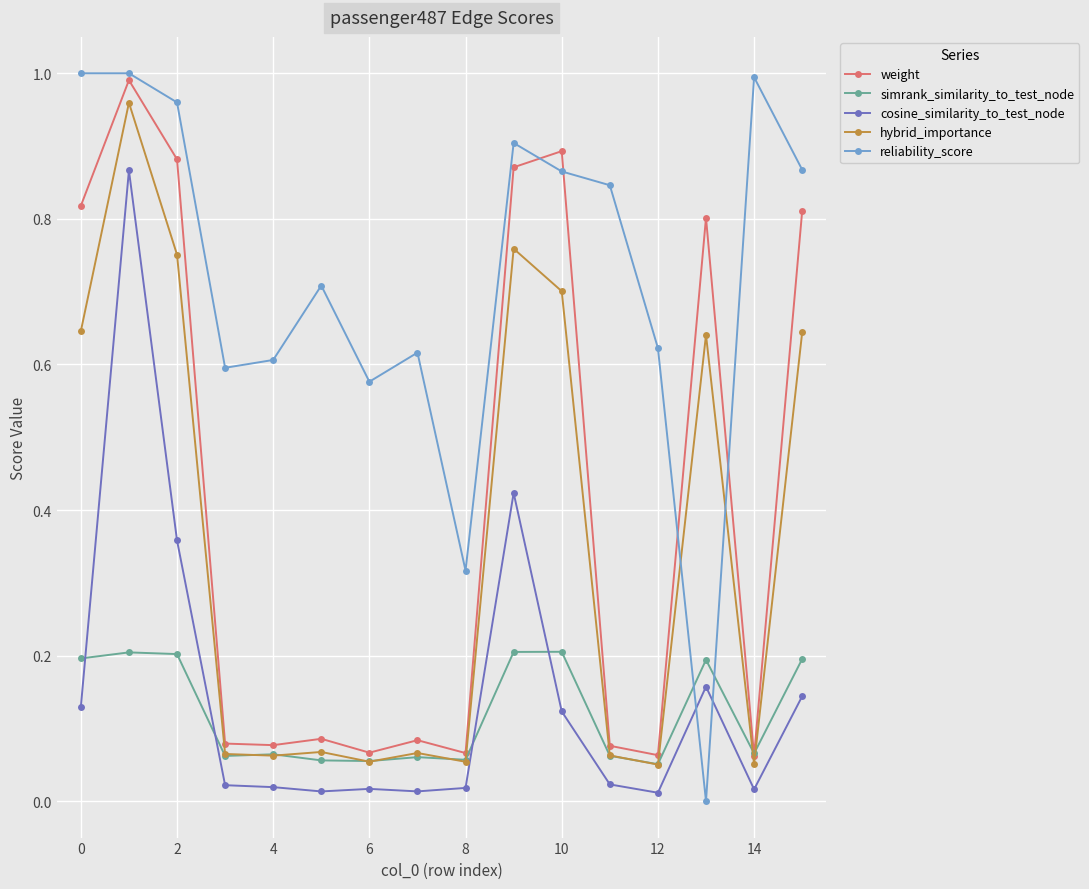

Rank the series by their maximum value, from highest to lowest.

reliability_score, weight, hybrid_importance, cosine_similarity_to_test_node, simrank_similarity_to_test_node